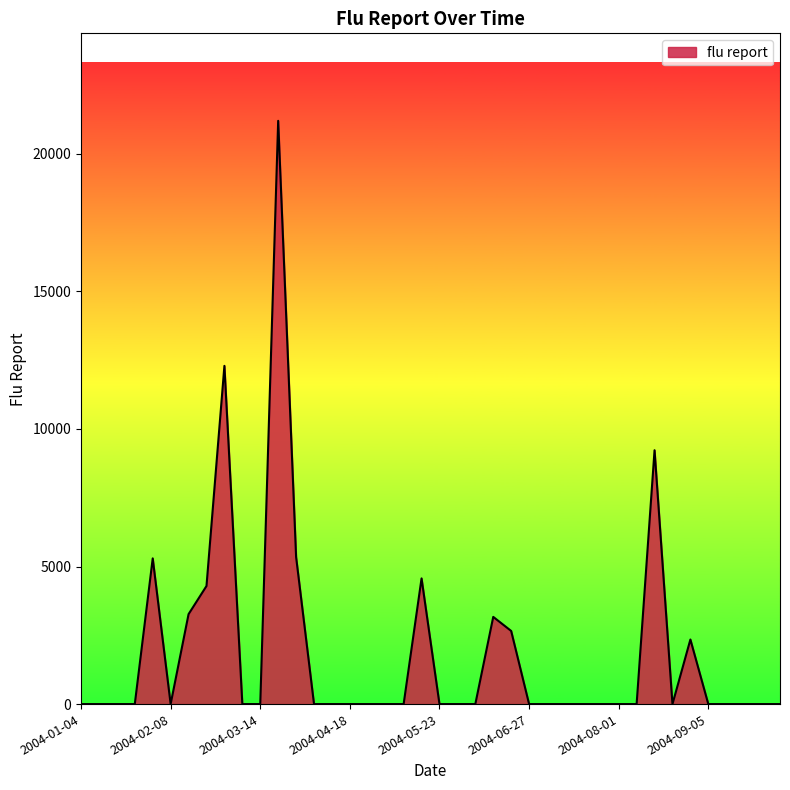

What is the difference between the maximum and second lowest values?

21196.1